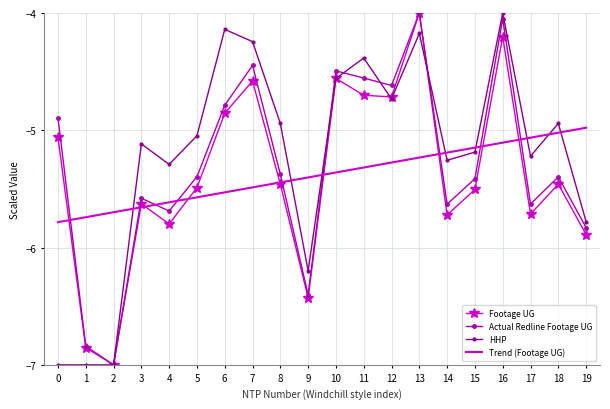

What is the total value across all series at 5?

-21.5